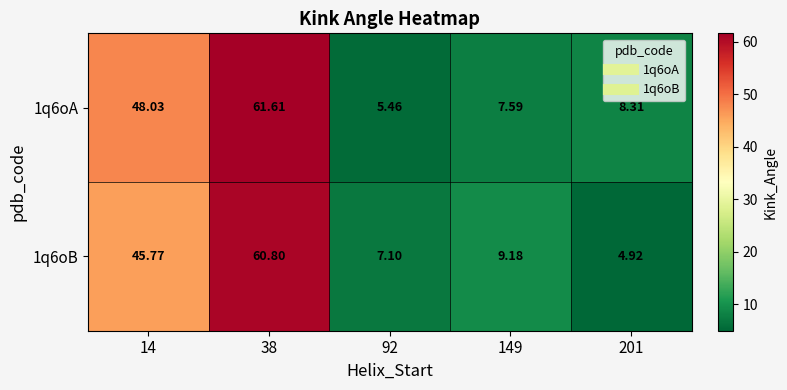

Is the value of 1q6oB at 38 greater than the value of 1q6oA at 201?

Yes